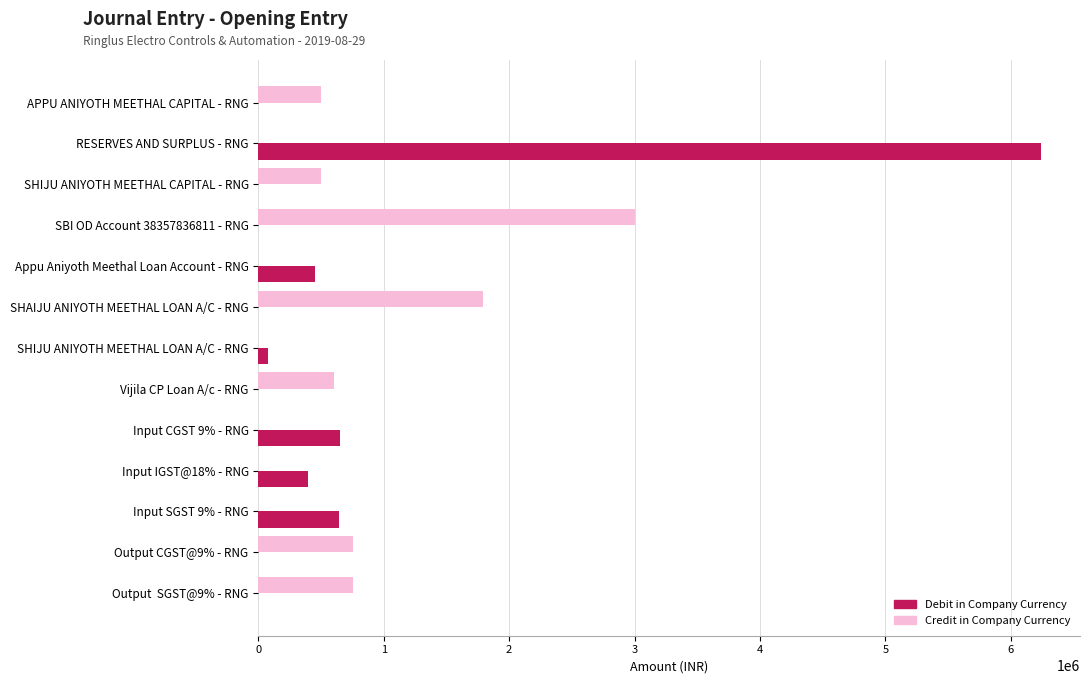

Is it true that Credit in Company Currency equals 0.0 at Appu Aniyoth Meethal Loan Account - RNG?

True